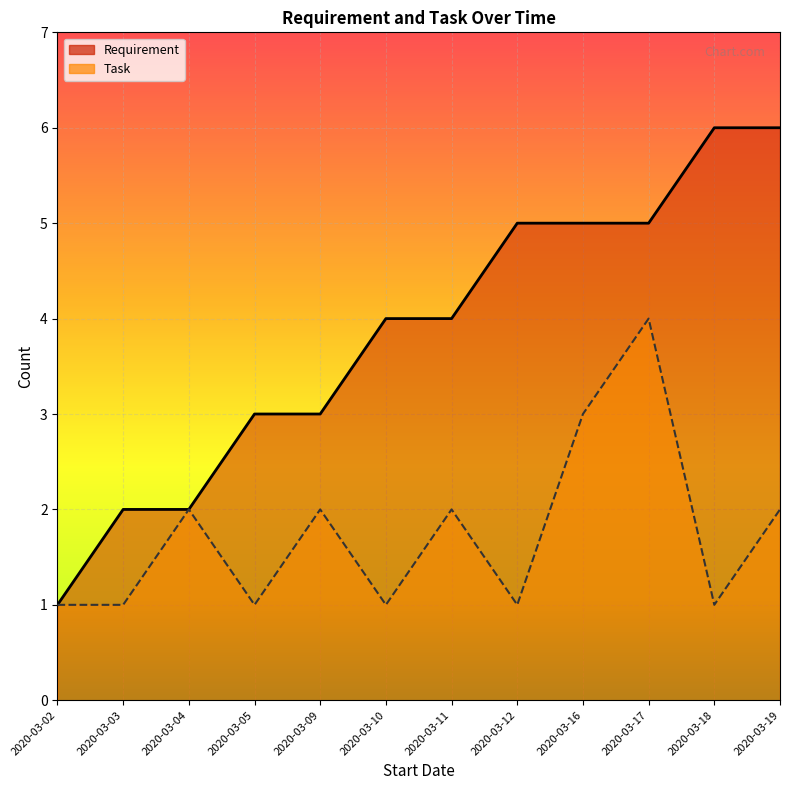

True or false: Requirement and Task cross at least once.

False